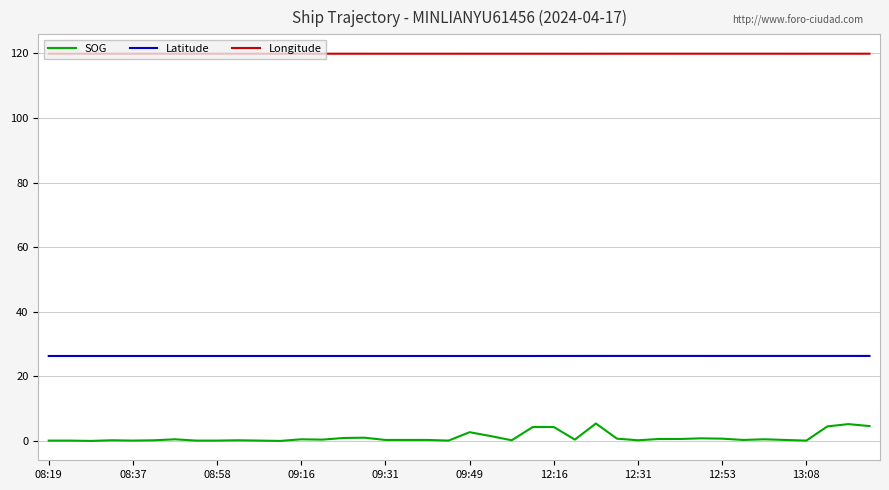

How many lines are shown in the chart?

3